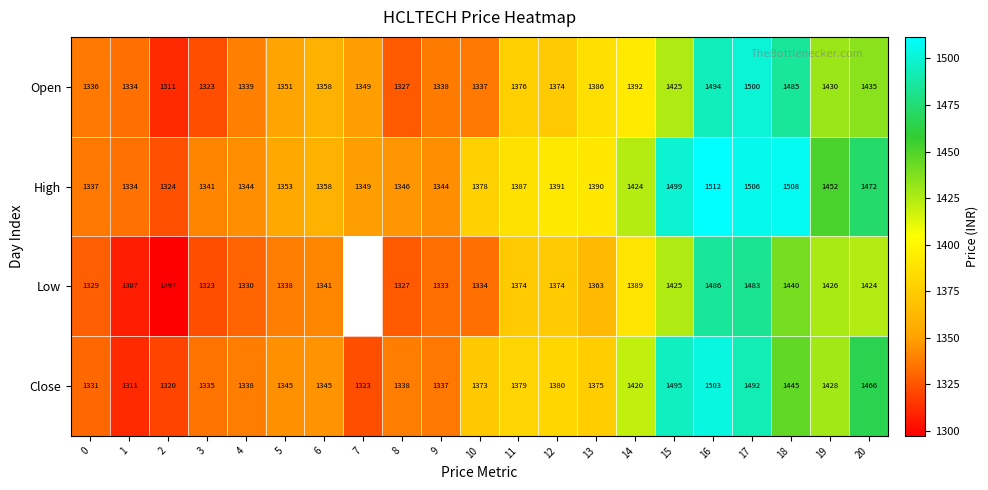

Between 0 and 3, which series saw the biggest shift?

Open